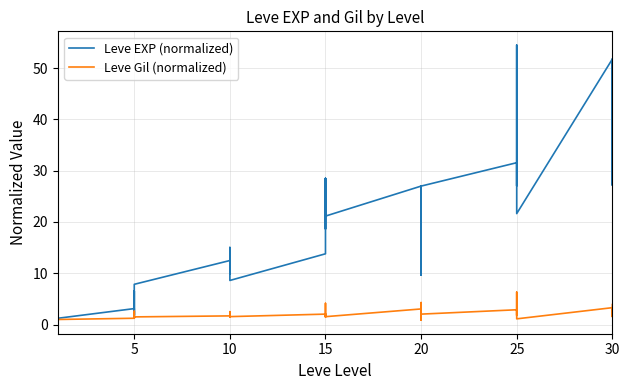

Rank the series at 5 from lowest to highest value.

Leve Gil (normalized), Leve EXP (normalized)